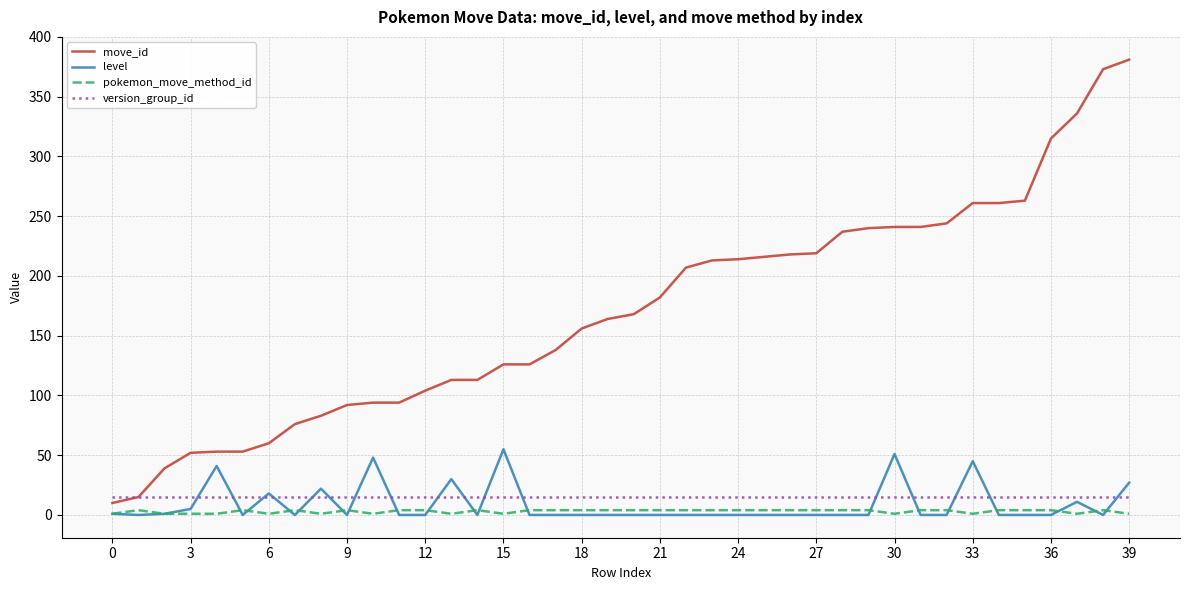

Which series has the widest spread of values?

move_id